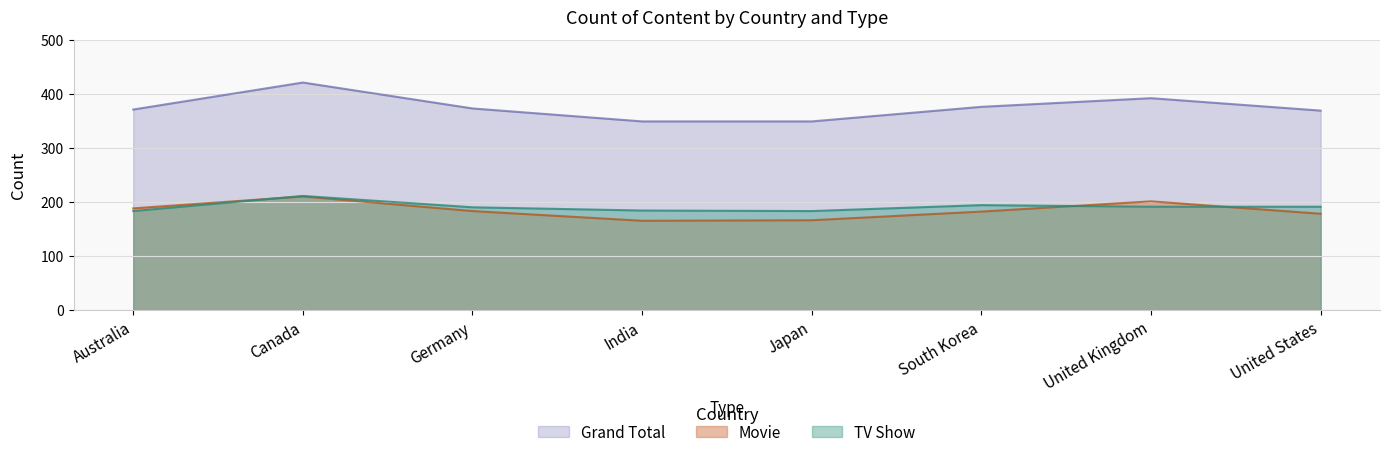

Rank the series by their maximum value, from highest to lowest.

Grand Total, TV Show, Movie